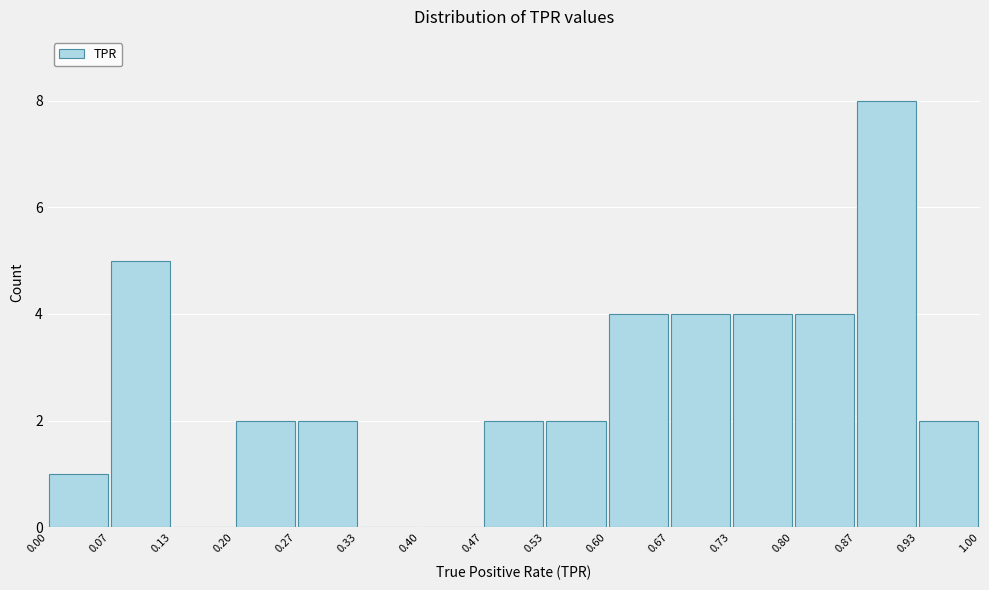

Reading left to right, list every bar in this chart as the range it spans on the x-axis followed by its height. The values are not printed on the chart, so give them approximately, as read against the axis.

0.00 to 0.07: 1
0.07 to 0.13: 5
0.13 to 0.20: 0
0.20 to 0.27: 2
0.27 to 0.33: 2
0.33 to 0.40: 0
0.40 to 0.47: 0
0.47 to 0.53: 2
0.53 to 0.60: 2
0.60 to 0.67: 4
0.67 to 0.73: 4
0.73 to 0.80: 4
0.80 to 0.87: 4
0.87 to 0.93: 8
0.93 to 1.00: 2